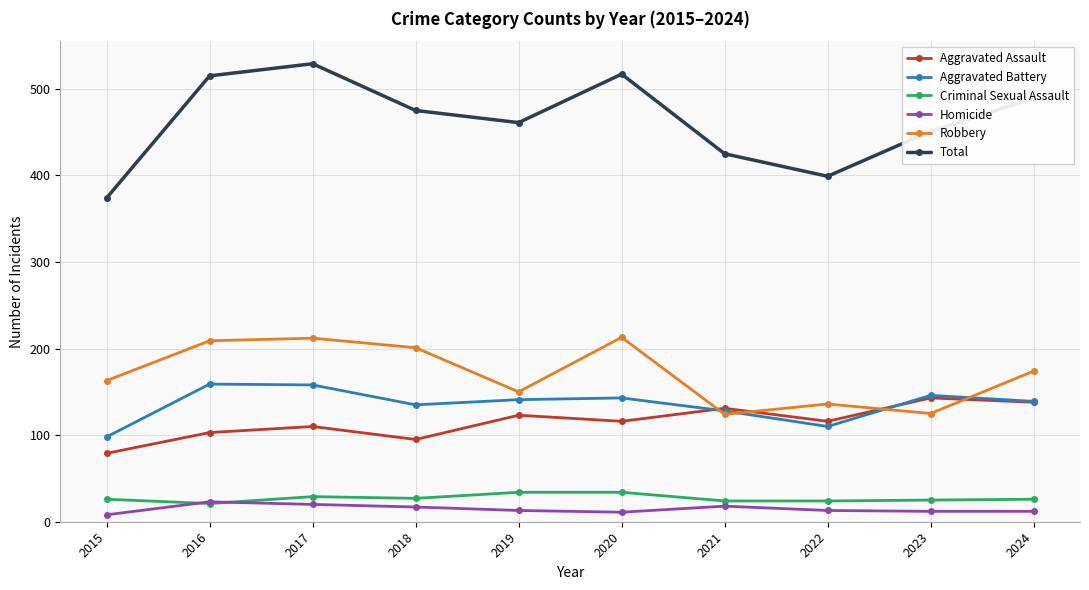

True or false: Criminal Sexual Assault and Total cross at least once.

False